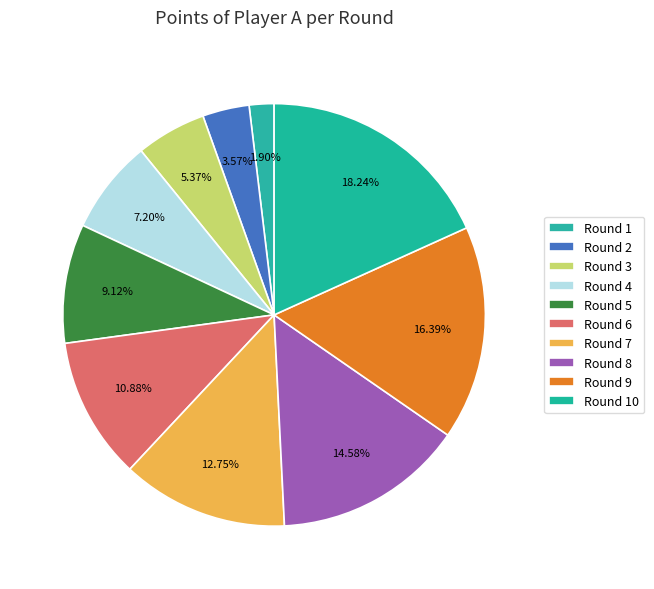

Rank the categories by value from highest to lowest.

Round 10, Round 9, Round 8, Round 7, Round 6, Round 5, Round 4, Round 3, Round 2, Round 1